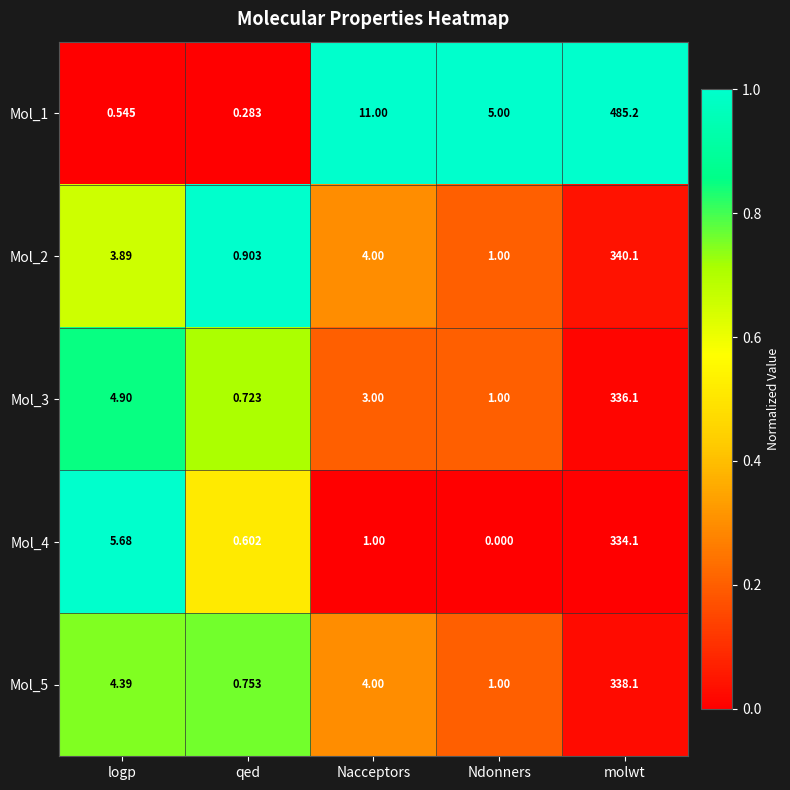

Which series has the largest total across all categories?

Mol_1